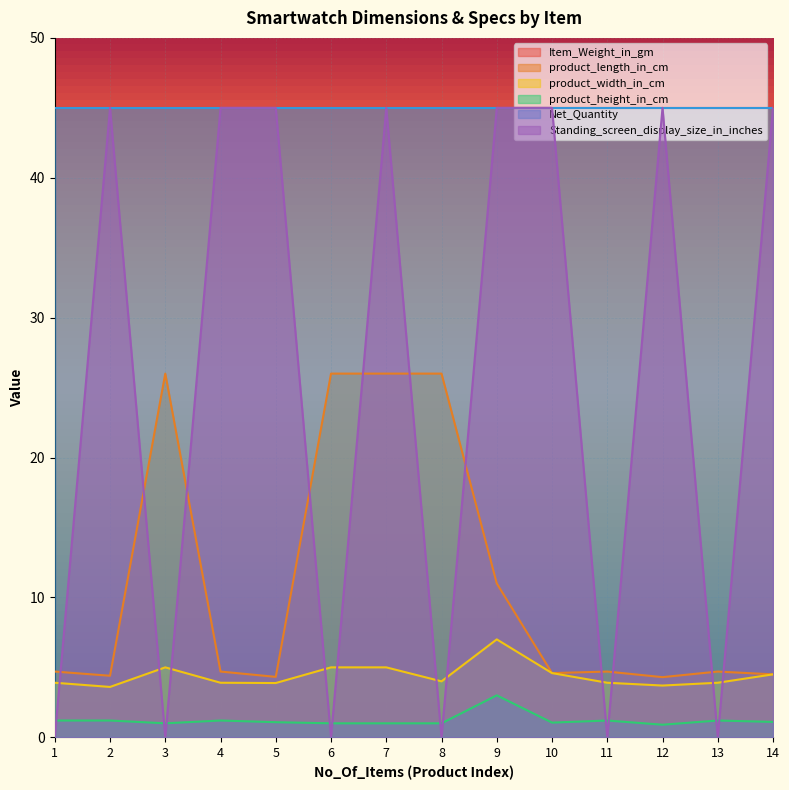

True or false: product_height_in_cm and product_width_in_cm intersect in this chart.

False